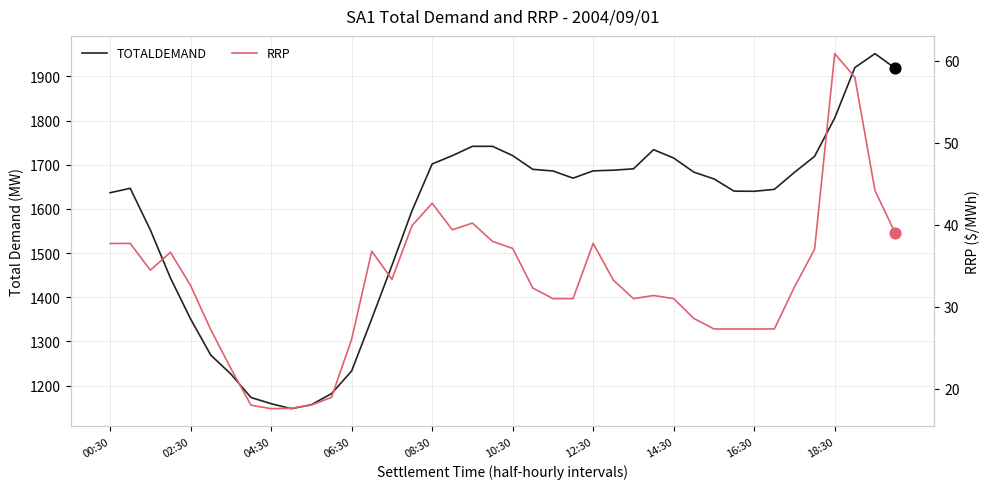

Which series has the widest spread of Y values?

TOTALDEMAND